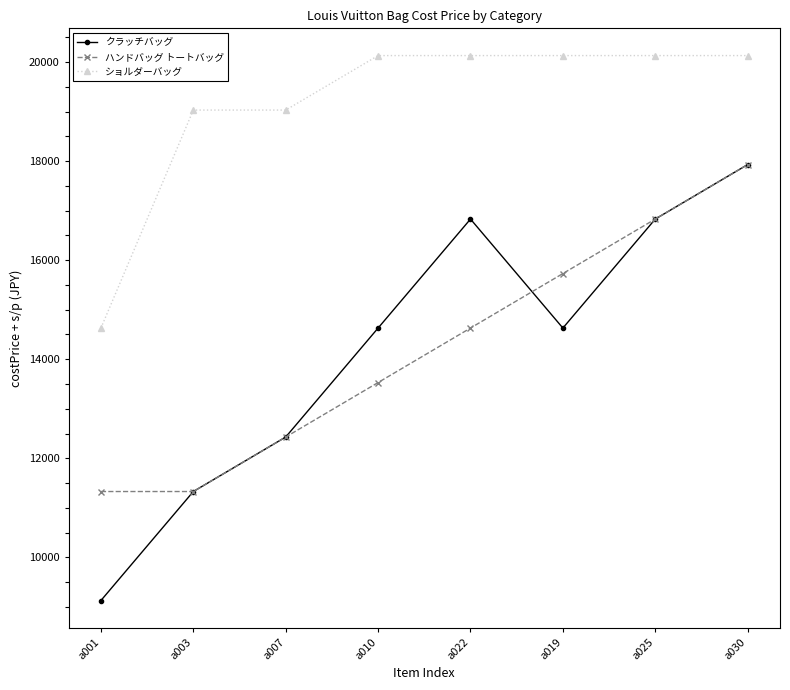

What is the total value across all series at a010?

48290